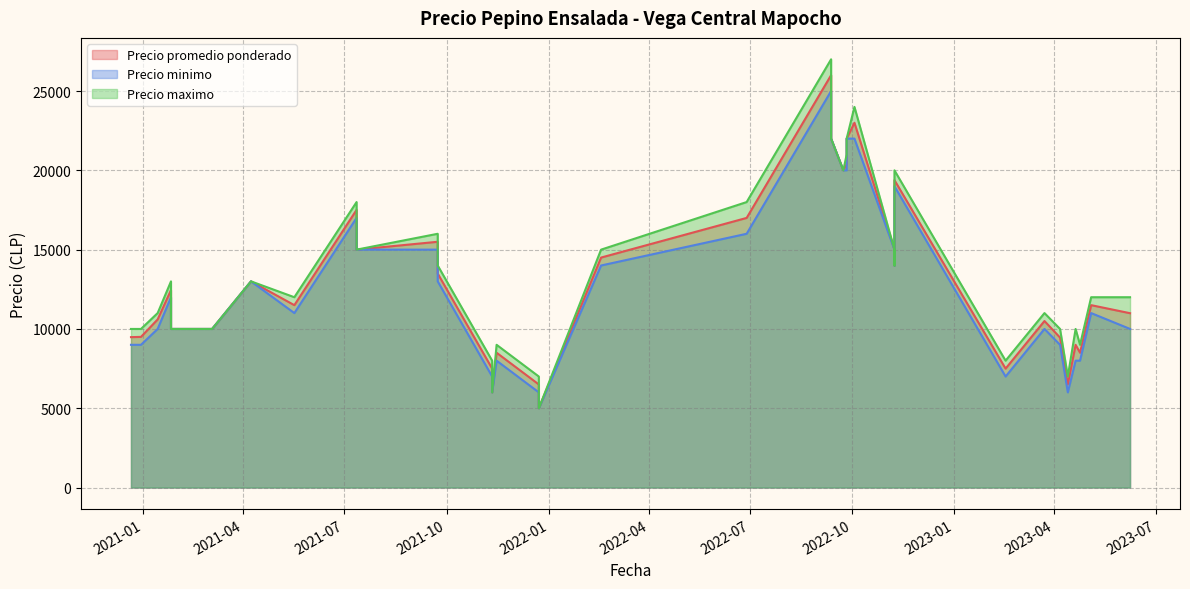

At 2022-10-03, list the series in order from largest to smallest.

Precio maximo, Precio promedio ponderado, Precio minimo